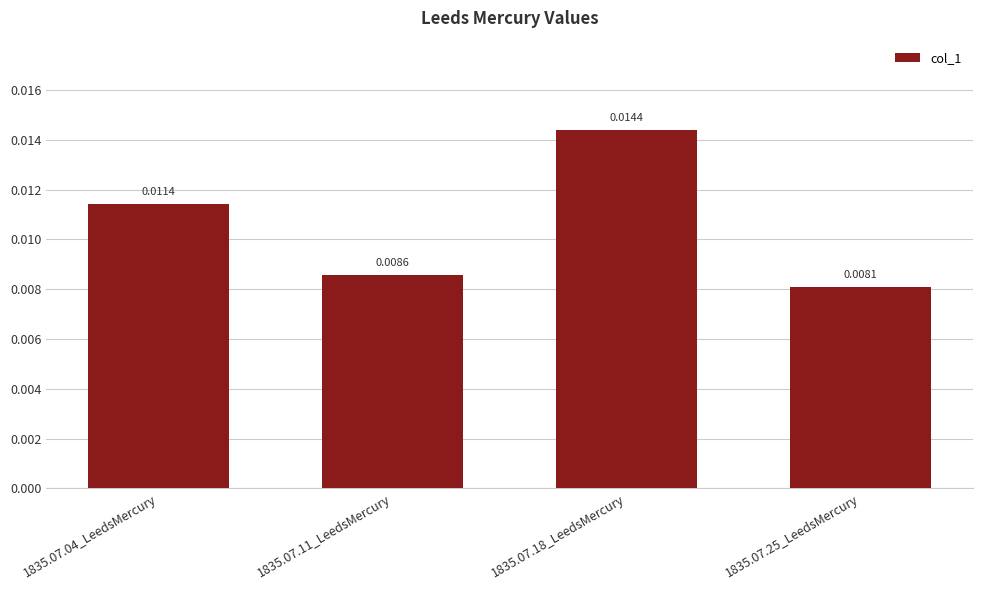

Which category has the highest value across all series?

1835.07.18_LeedsMercury